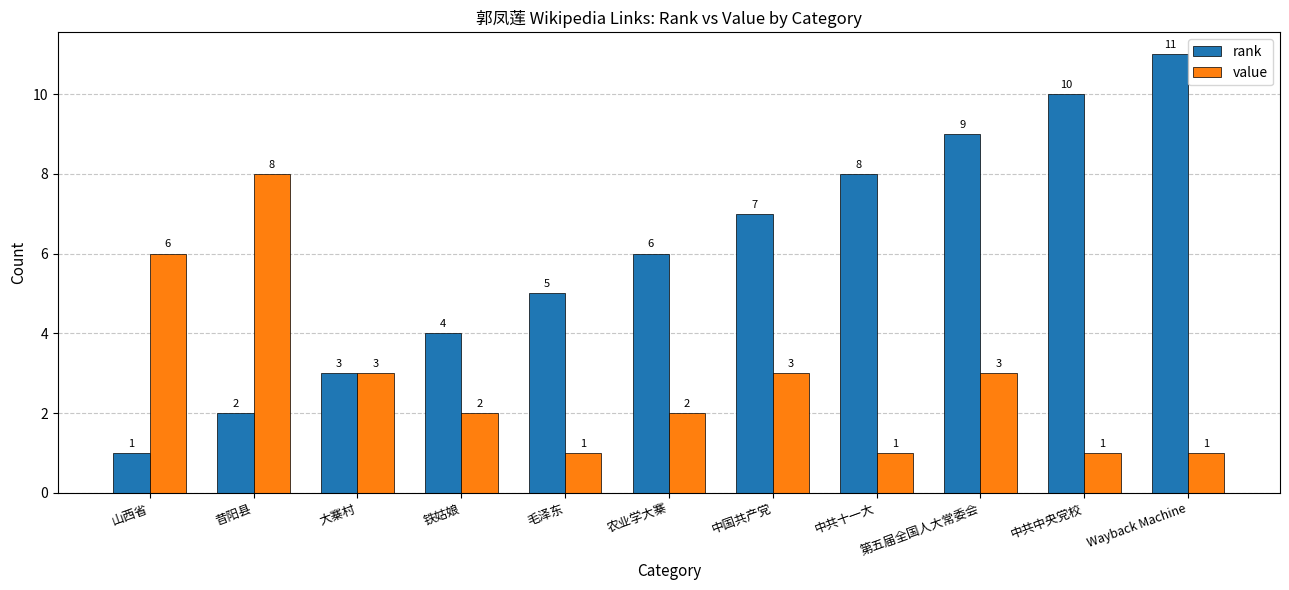

What is the difference between the rank values at 第五届全国人大常委会 and 山西省?

8